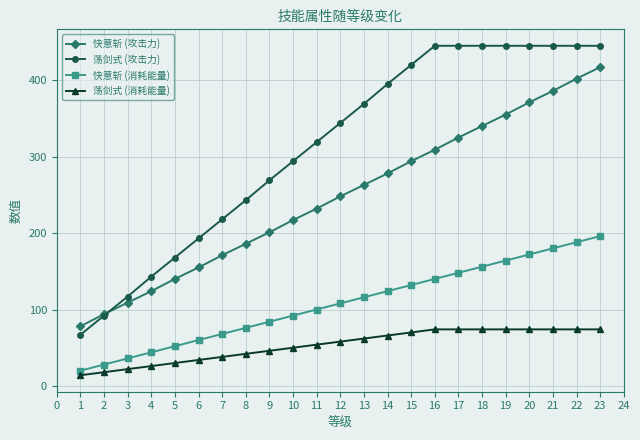

How many data points in 快意斩 (消耗能量) are less than 108?

11